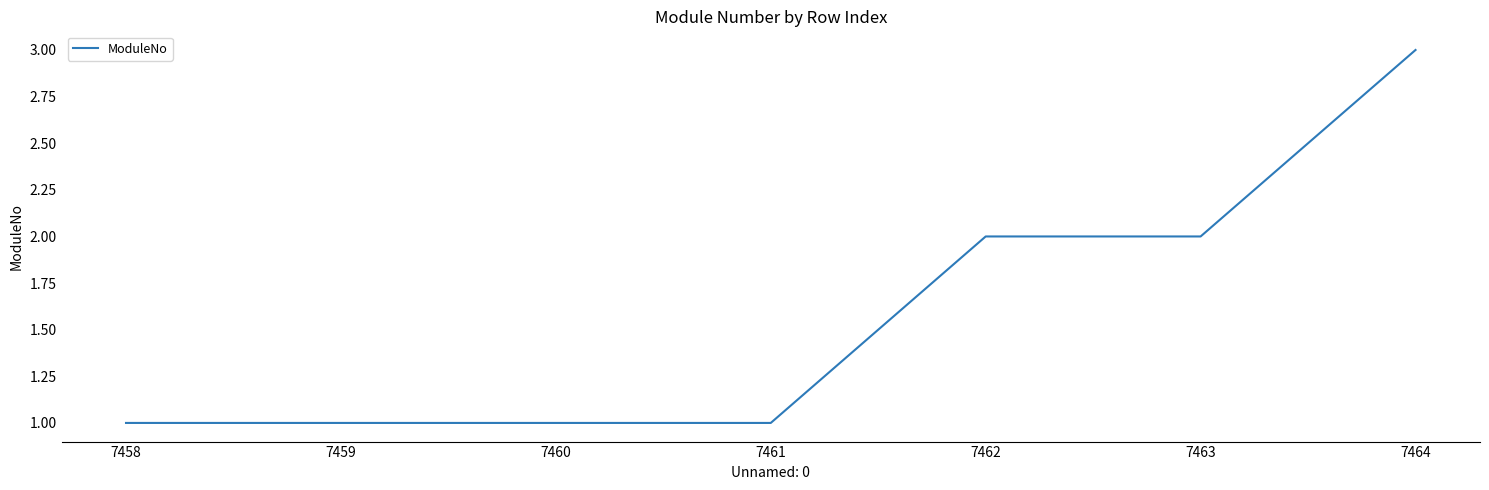

Reading left to right, what are all the values shown in this chart?

1	1	1	1	2	2	3